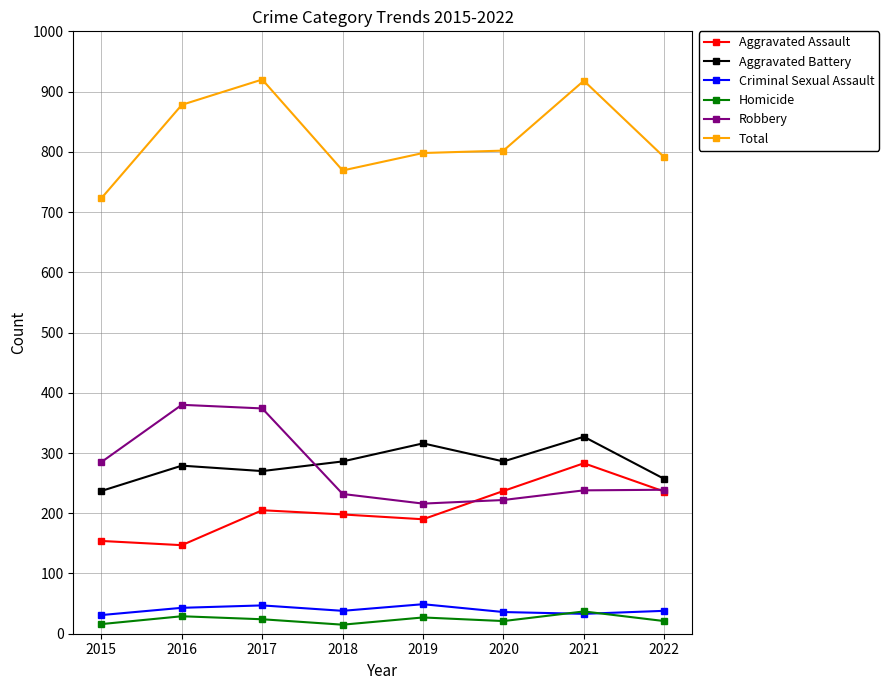

True or false: Robbery has a value of 366 at 2020.

False